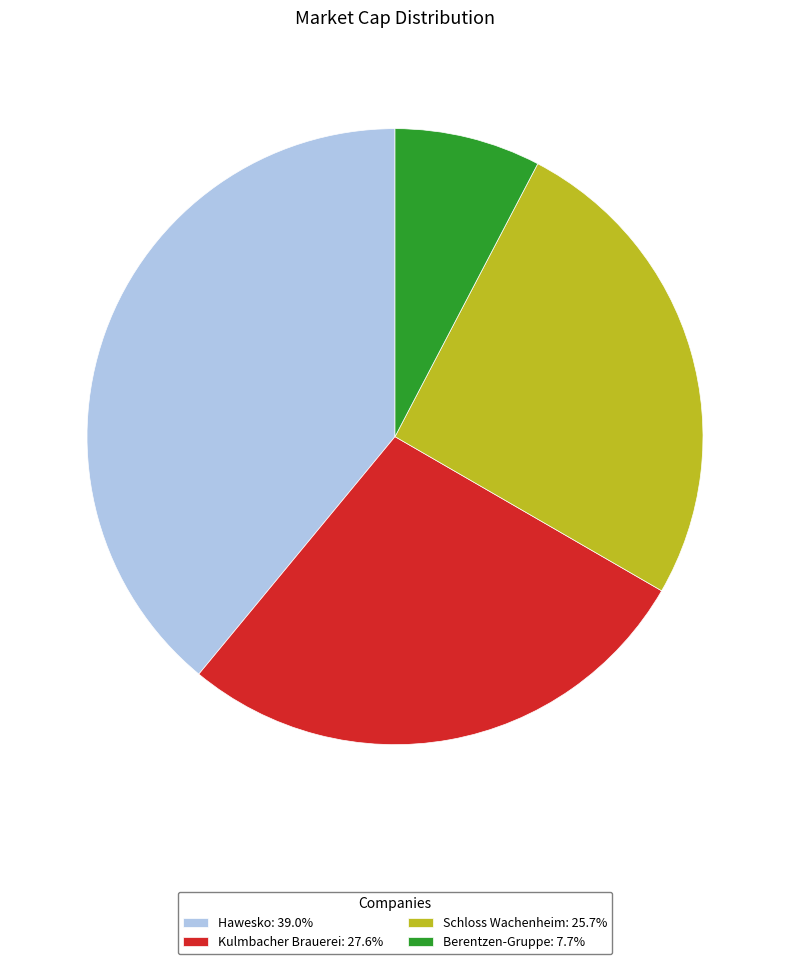

Is the sum of Kulmbacher Brauerei: 27.6% and Berentzen-Gruppe: 7.7% greater than half?

No